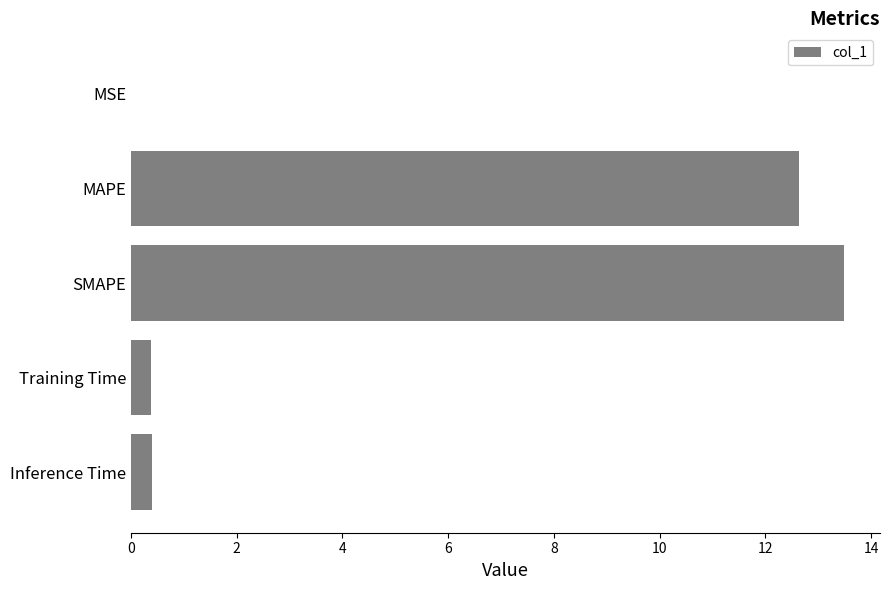

What is the sum of all values?

26.9